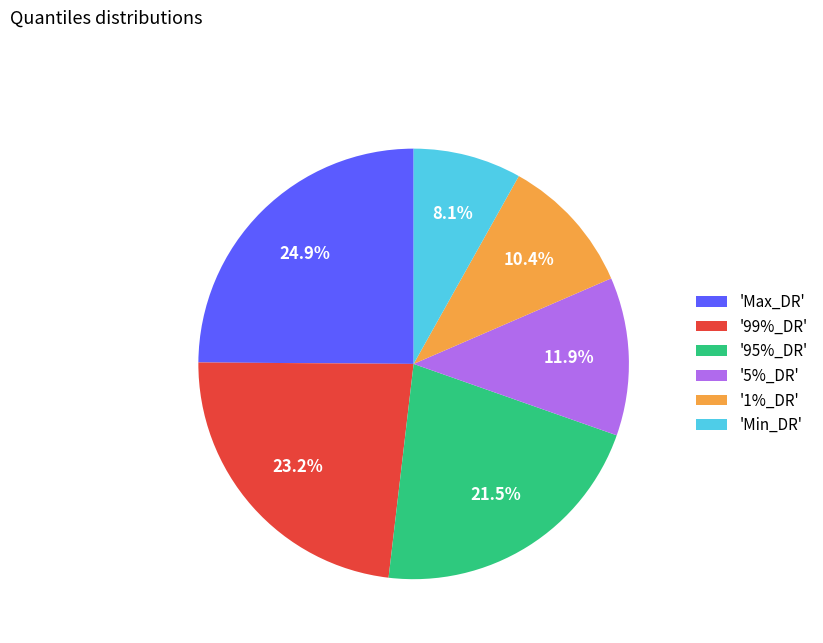

To the nearest percent, what is the difference between the largest and smallest slice percentages?

17%